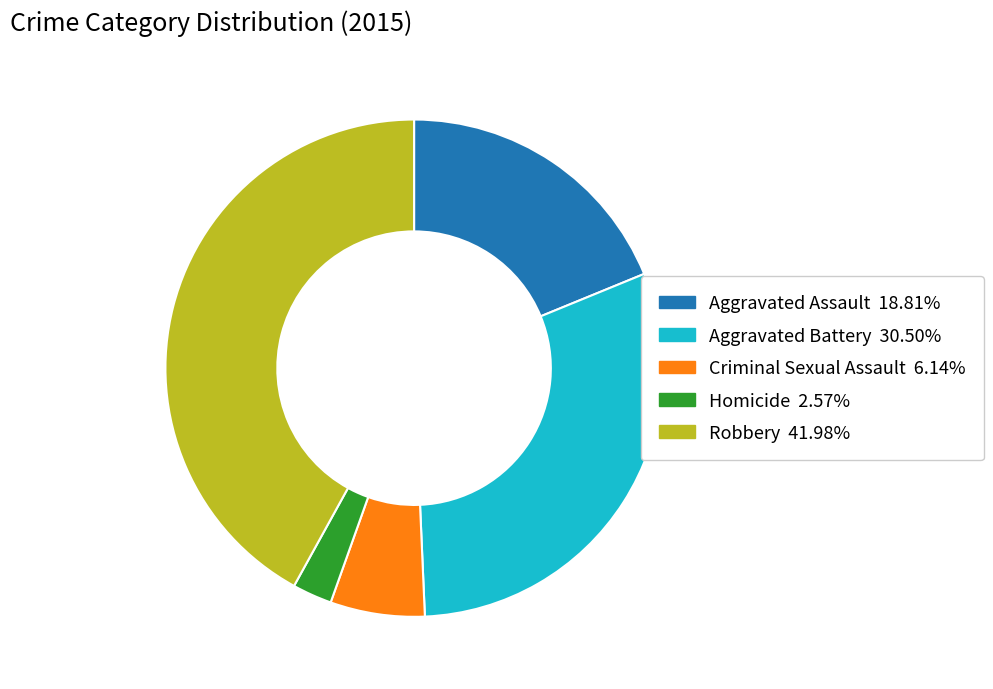

Which category has the smallest portion of the pie?

Homicide